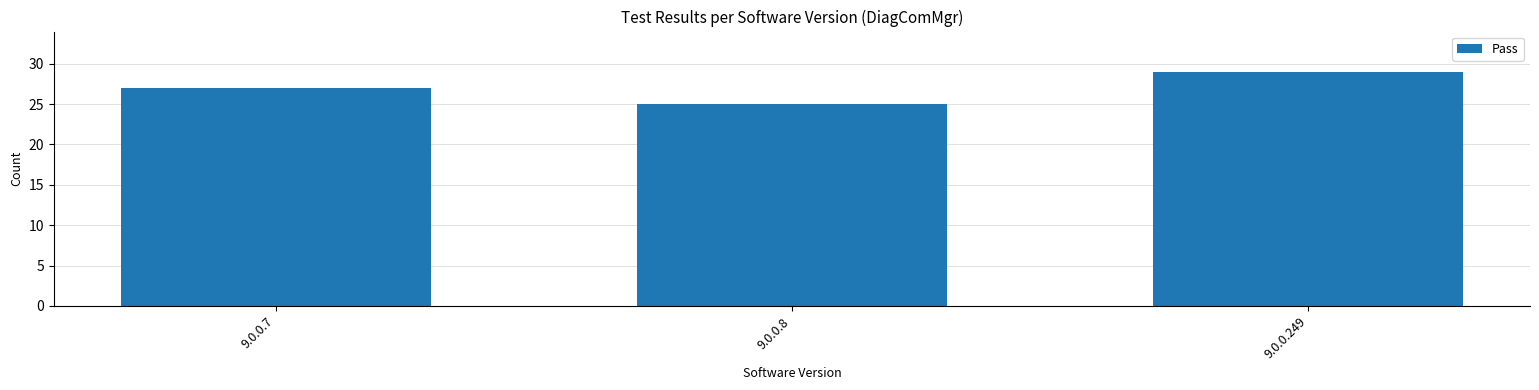

Count the values in the range 25 to 29.

3